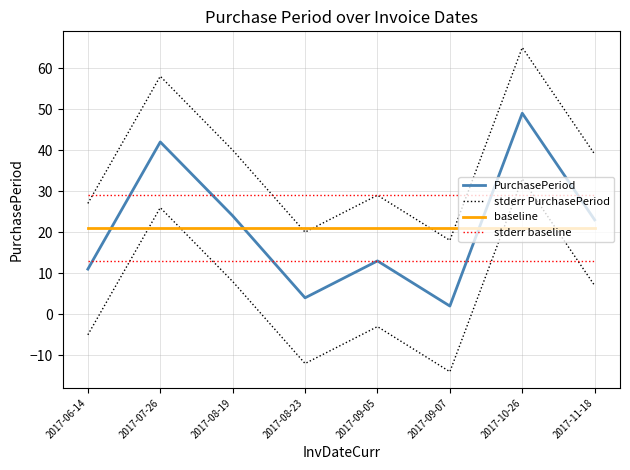

What is the total value across all series at 2017-08-23?

74.0